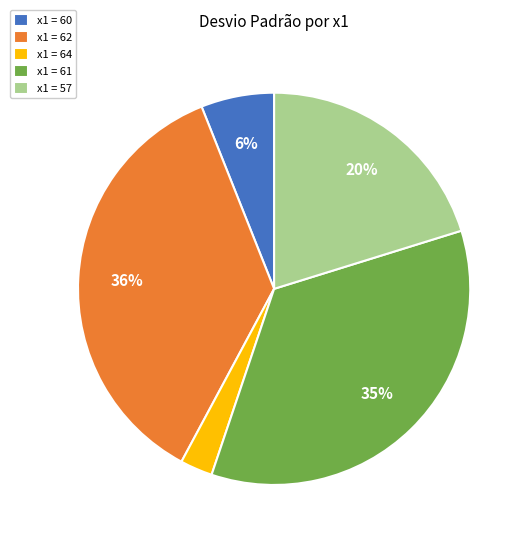

Count the number of slices in the pie.

5